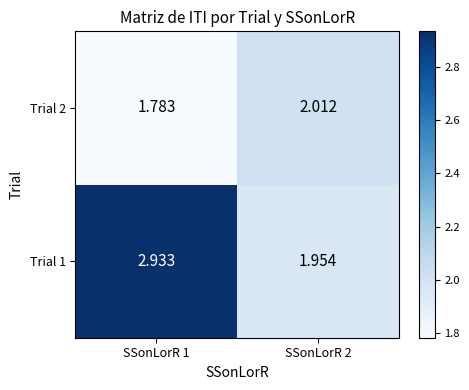

Is the value of Trial 2 at SSonLorR 1 greater than the value of Trial 1 at SSonLorR 1?

No